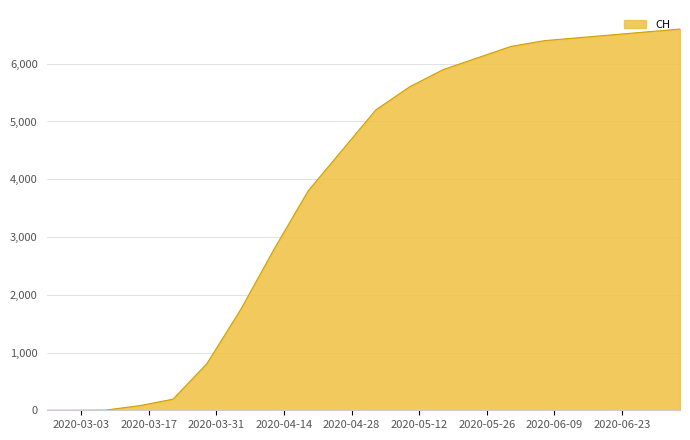

What is the maximum value shown in the chart?

6600